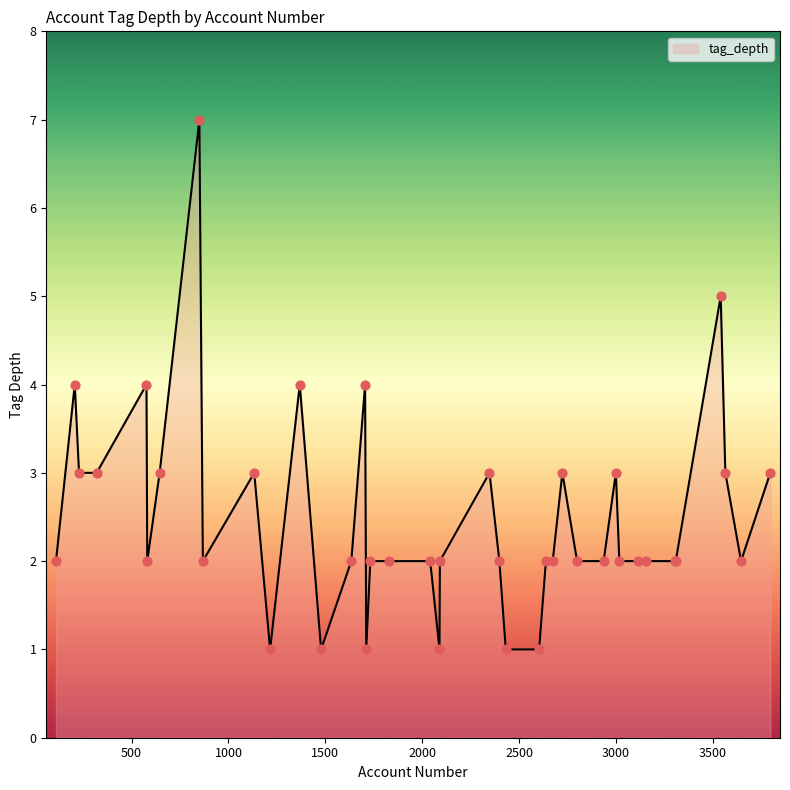

What is the greatest value displayed?

7